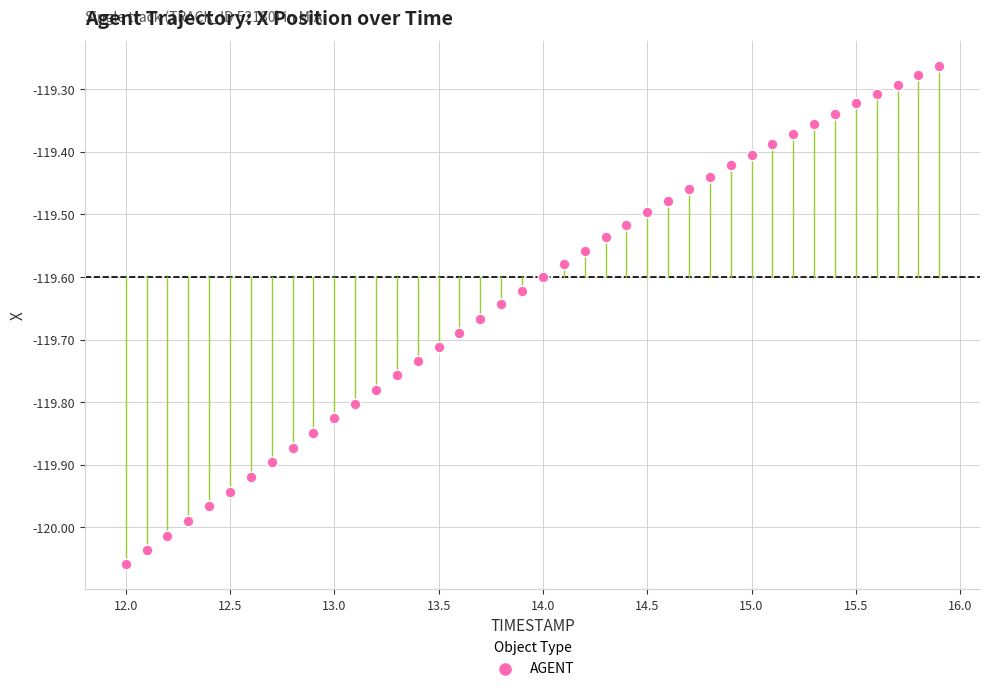

What is the range of Y values (max minus min)?

0.8